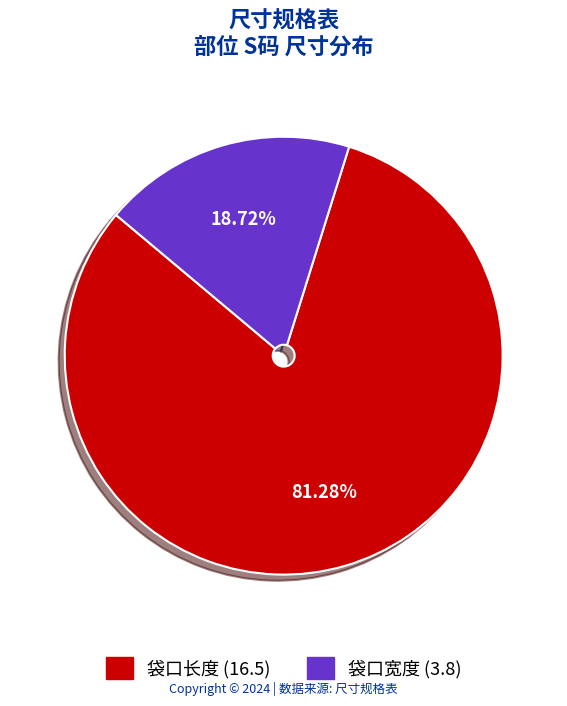

Between 袋口长度 and 袋口宽度, which is larger?

袋口长度